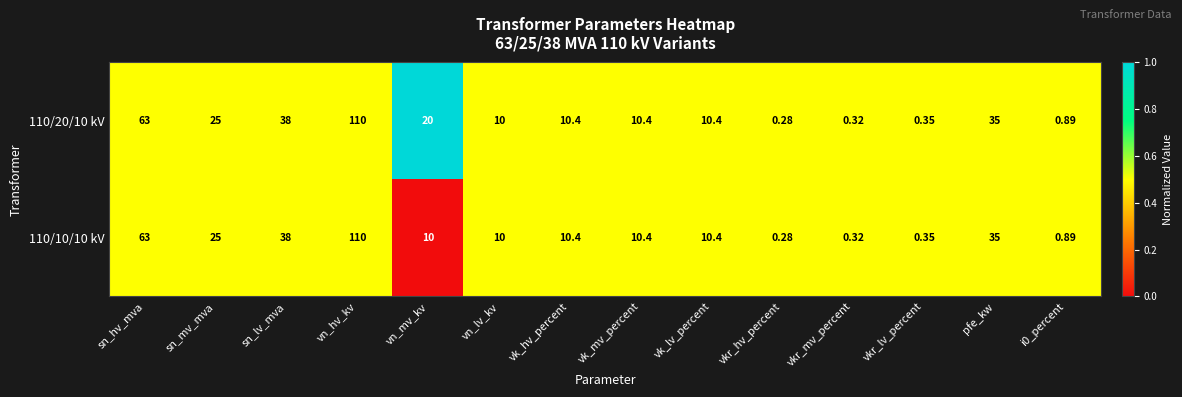

Which label corresponds to the largest value in the chart?

vn_hv_kv